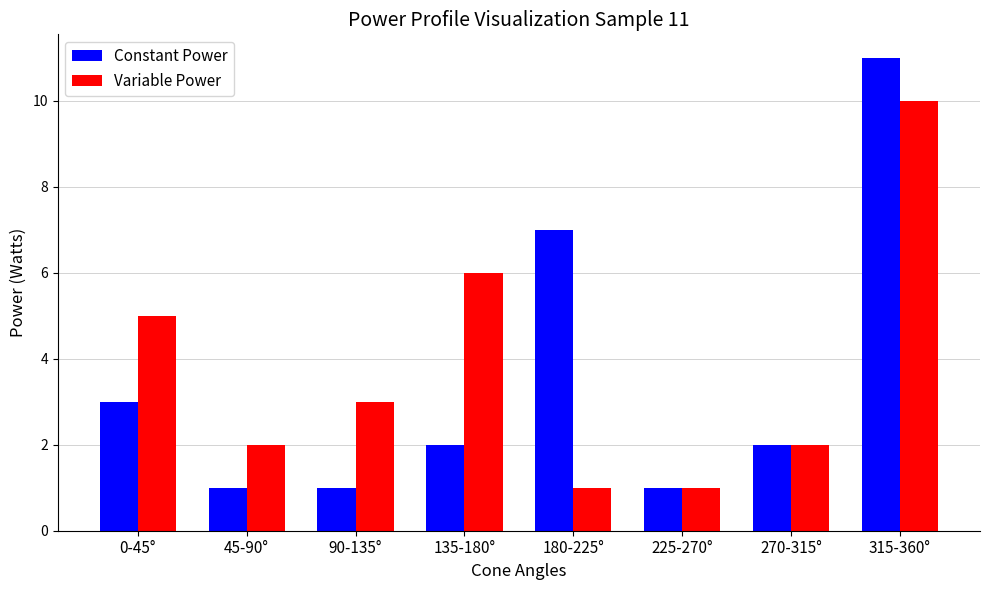

What is the label of the 7th bar from the left?

270-315°